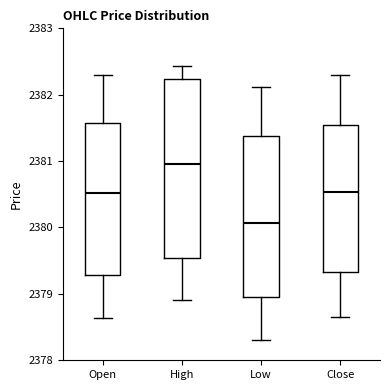

Reading left to right, read every box against the y-axis: the position of its median line, the range the box covers, and the ends of its whiskers. The values are not printed on the chart, so give them approximately, as read against the axis.

Open: median 2380.5, box 2379.3 to 2381.6, whiskers 2378.6 to 2382.3
High: median 2381.0, box 2379.5 to 2382.2, whiskers 2378.9 to 2382.4
Low: median 2380.1, box 2379.0 to 2381.4, whiskers 2378.3 to 2382.1
Close: median 2380.5, box 2379.3 to 2381.5, whiskers 2378.7 to 2382.3